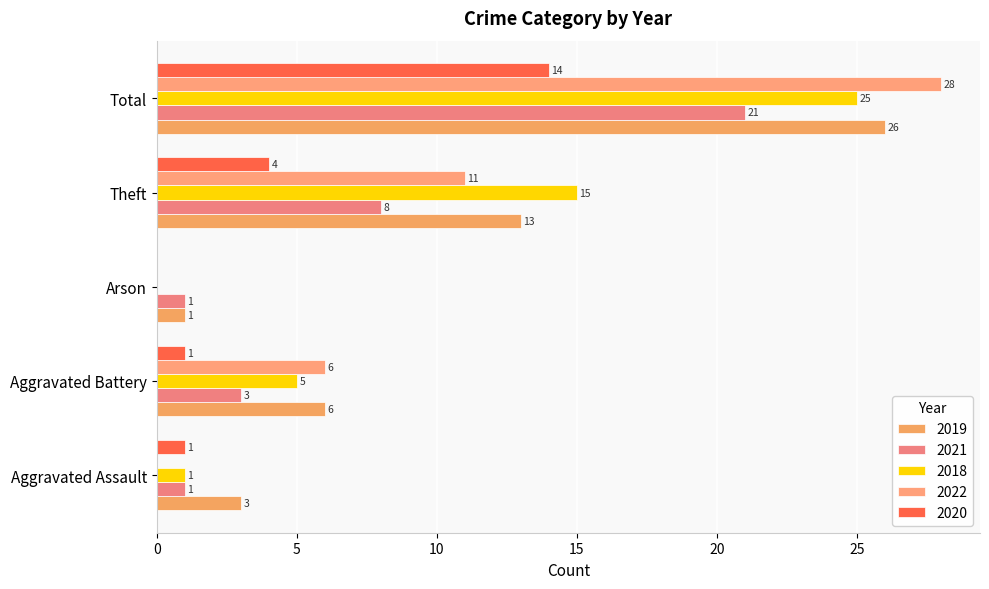

What is the spread (max minus min) of values at Aggravated Assault?

3